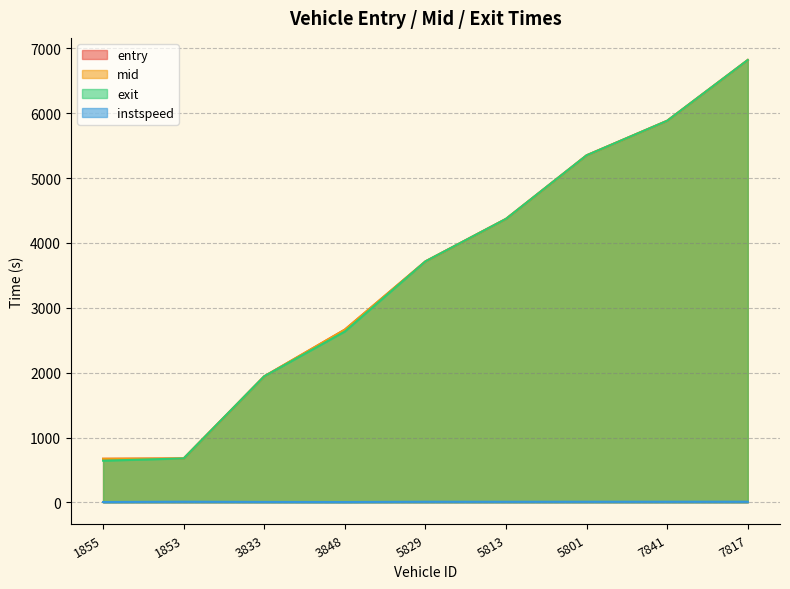

Which has a higher value, 3848 or 3833?

3848